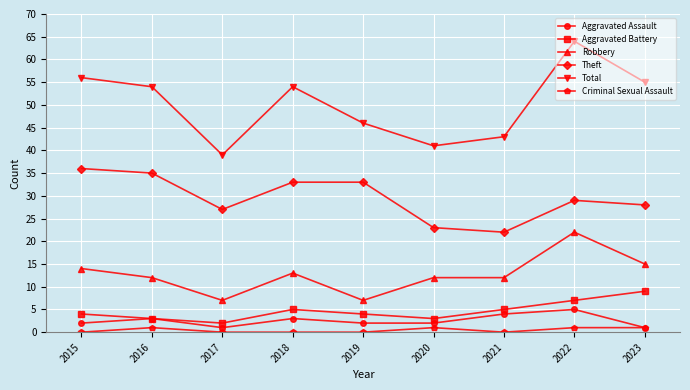

At which category is the sum across all series the highest?

2022